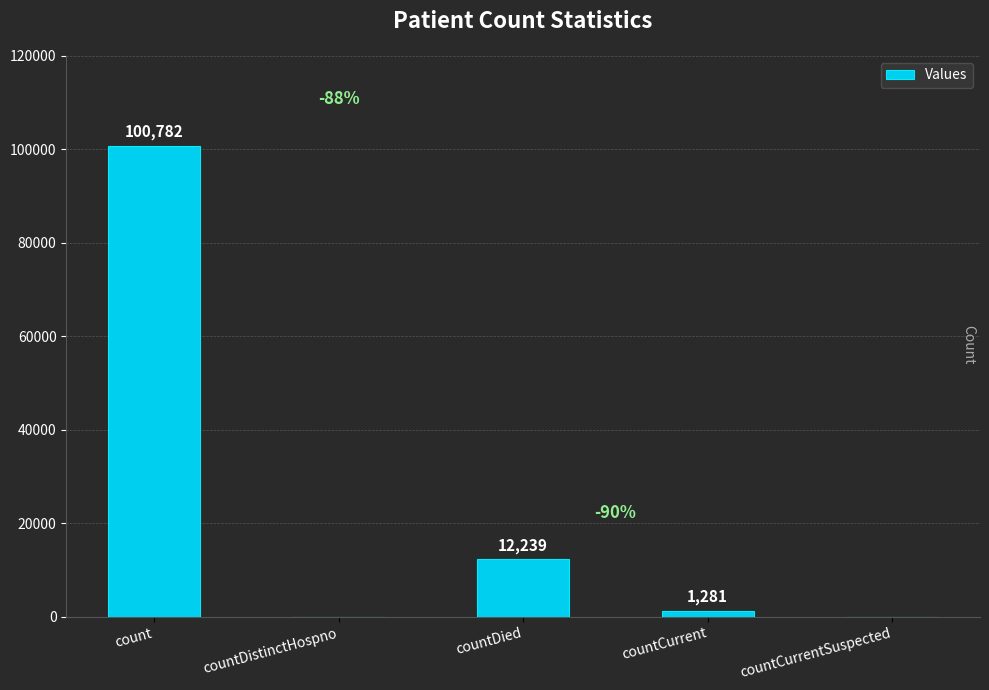

Are the bars grouped side by side (vs. stacked)?

No